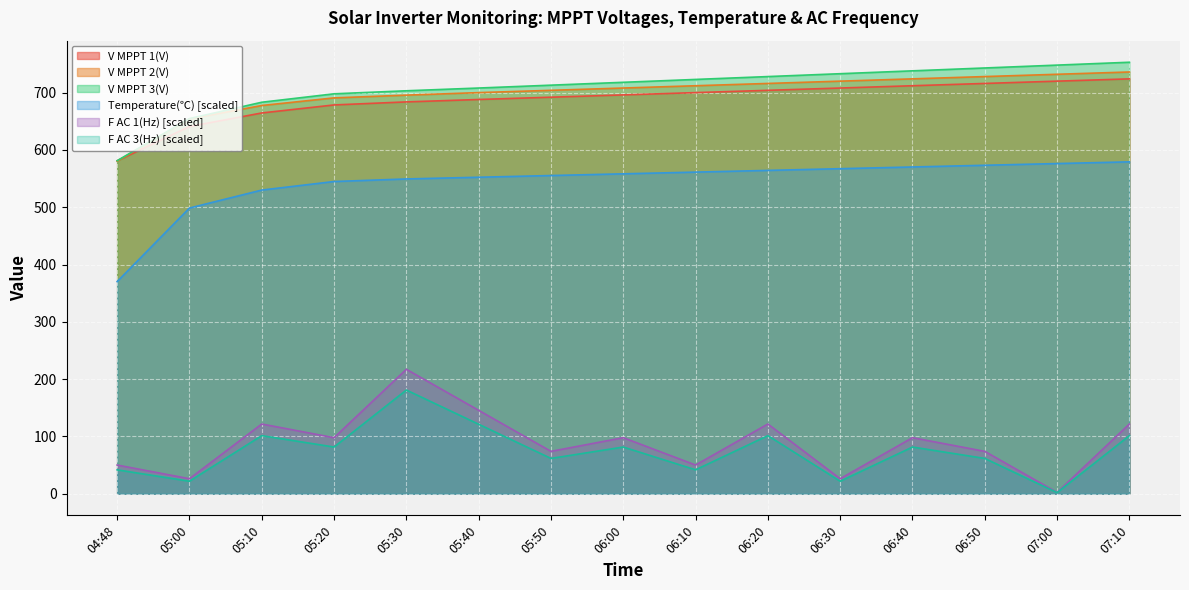

How many data points in F AC 1(Hz) are above 97?

8